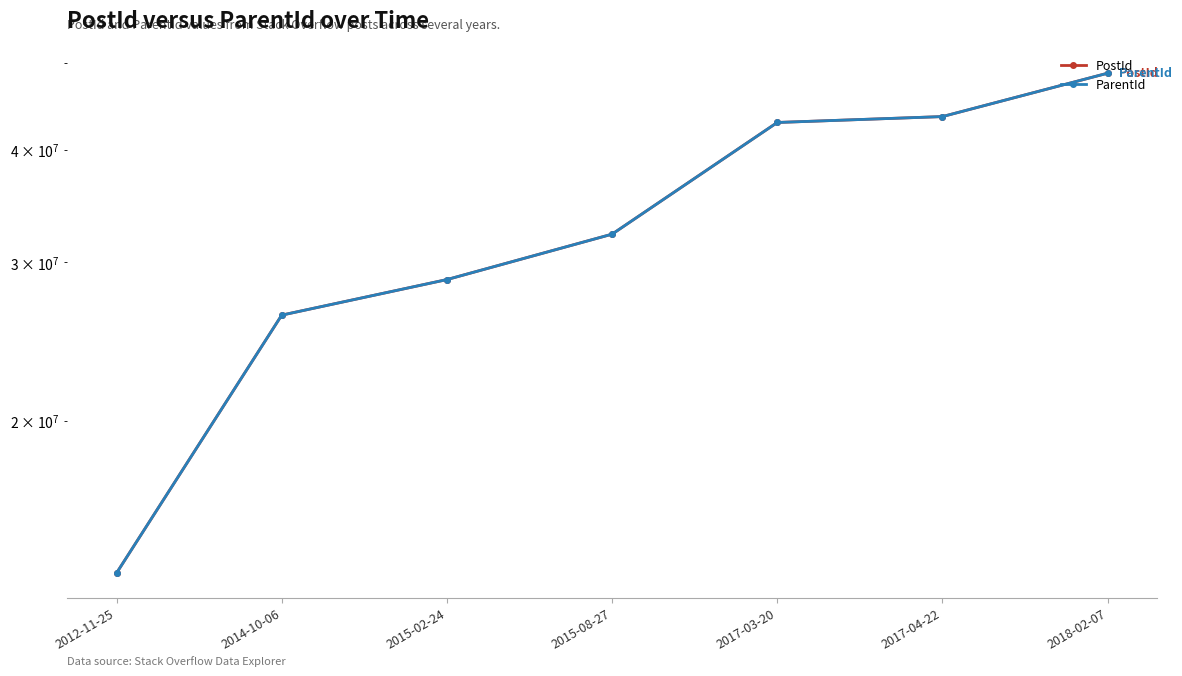

What is the difference between the second highest and second lowest values in the PostId series?

17346037